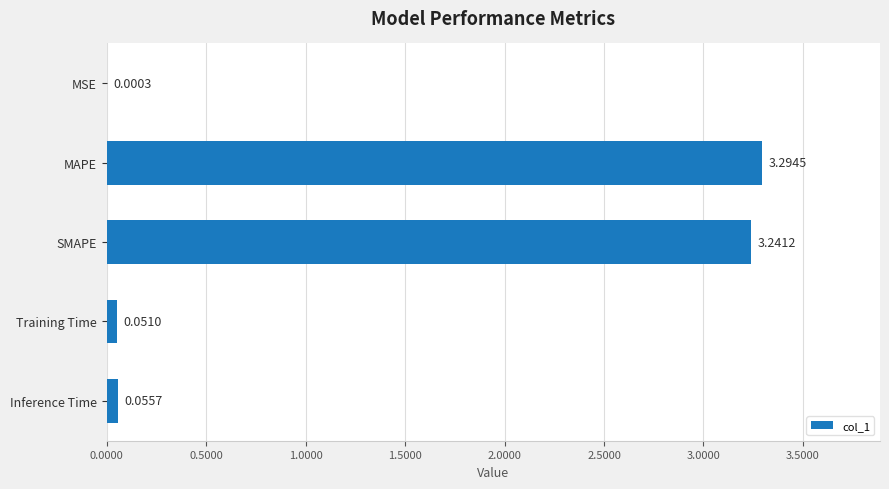

Which label corresponds to the largest value in the chart?

MAPE